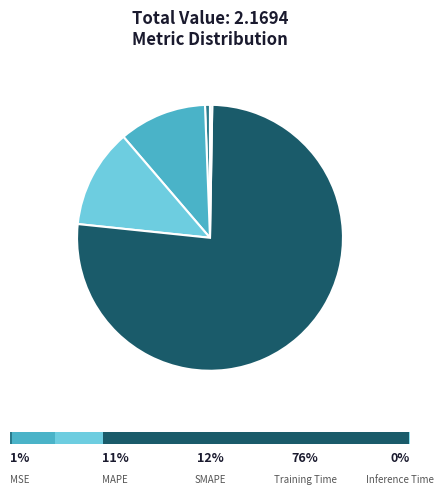

Between MSE and SMAPE, which is larger?

SMAPE